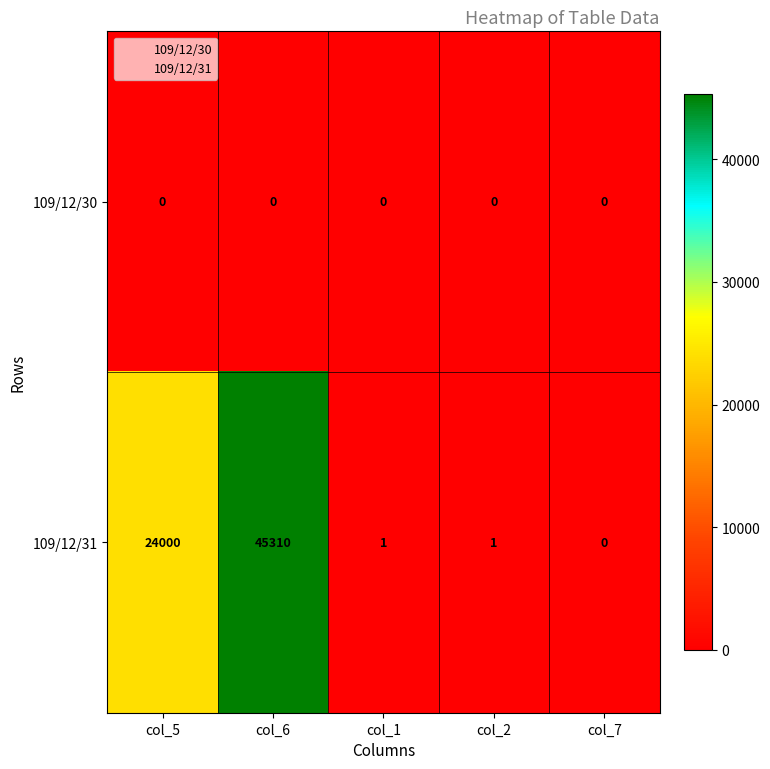

At col_1, list the series in order from largest to smallest.

109/12/31, 109/12/30